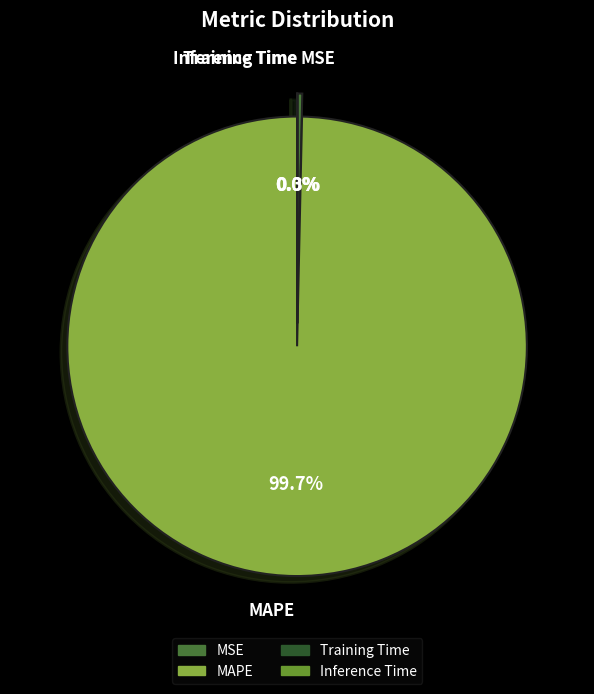

What is the change in value from MAPE to Inference Time?

-246.6